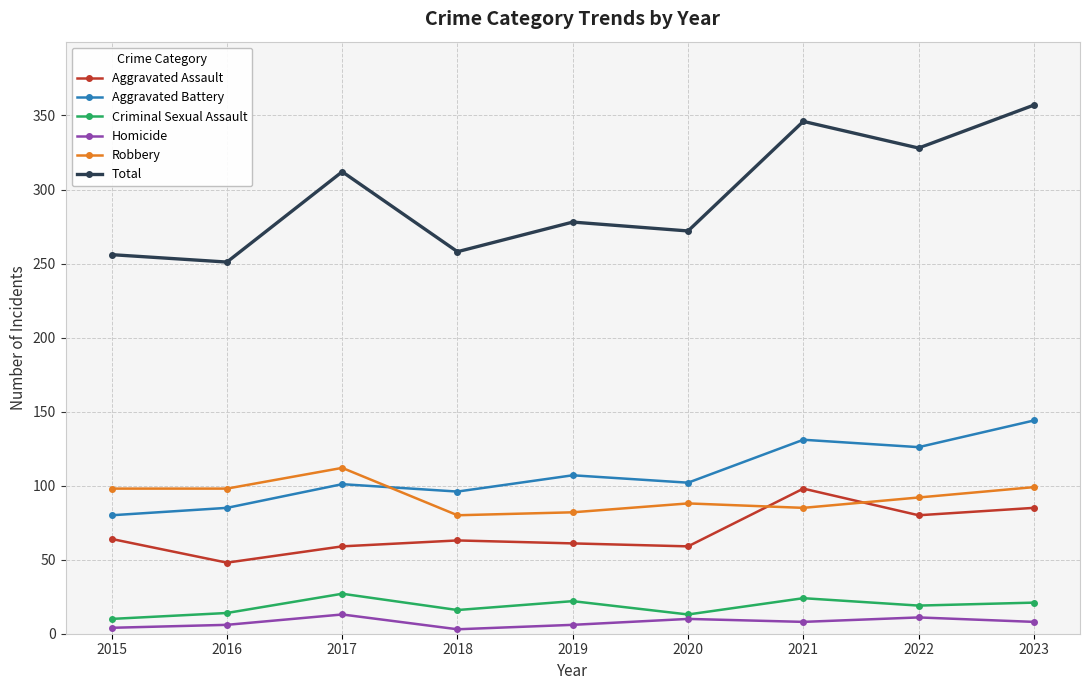

What is the approximate value of Robbery at 2022?

92